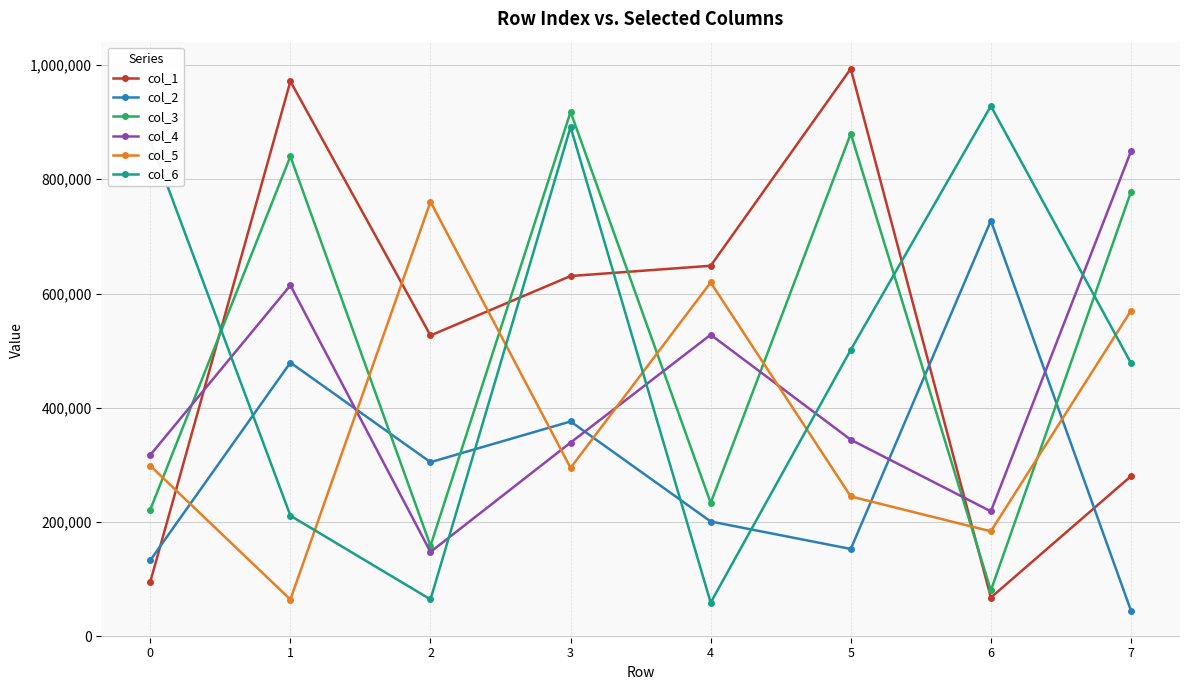

How many times do col_4 and col_6 cross each other?

5